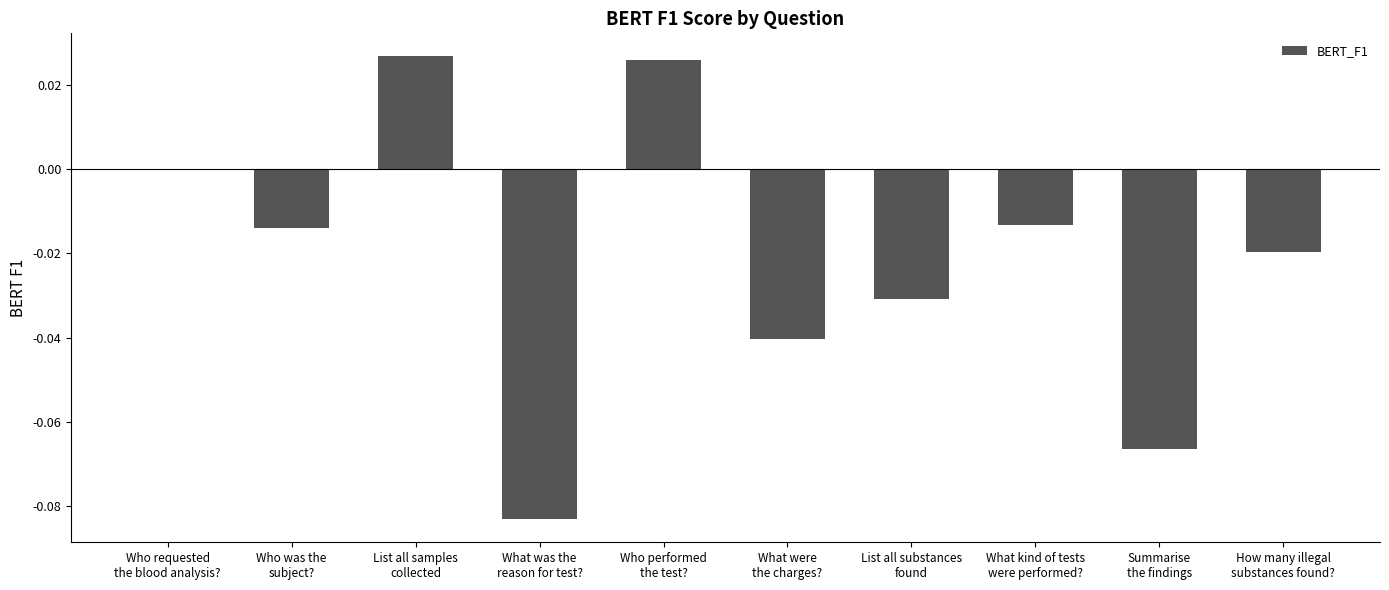

List the labels in order of value, smallest first.

What was the
reason for test?, Summarise
the findings, What were
the charges?, List all substances
found, How many illegal
substances found?, Who was the
subject?, What kind of tests
were performed?, Who requested
the blood analysis?, Who performed
the test?, List all samples
collected